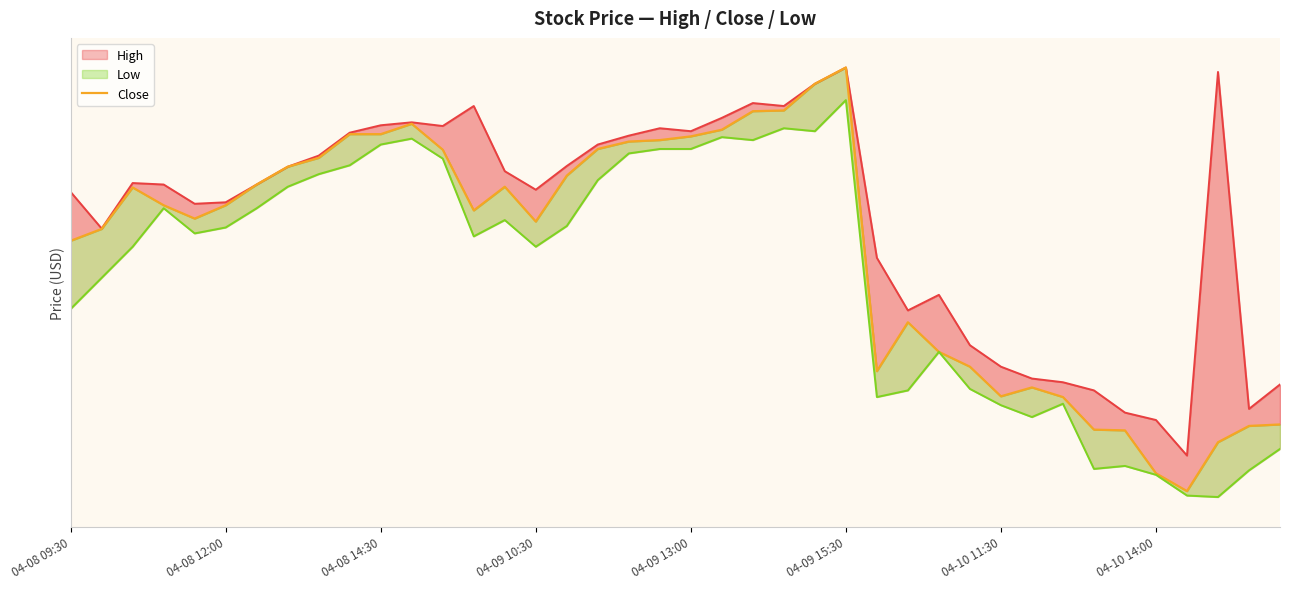

Where is the data nearest to the value 42?

27